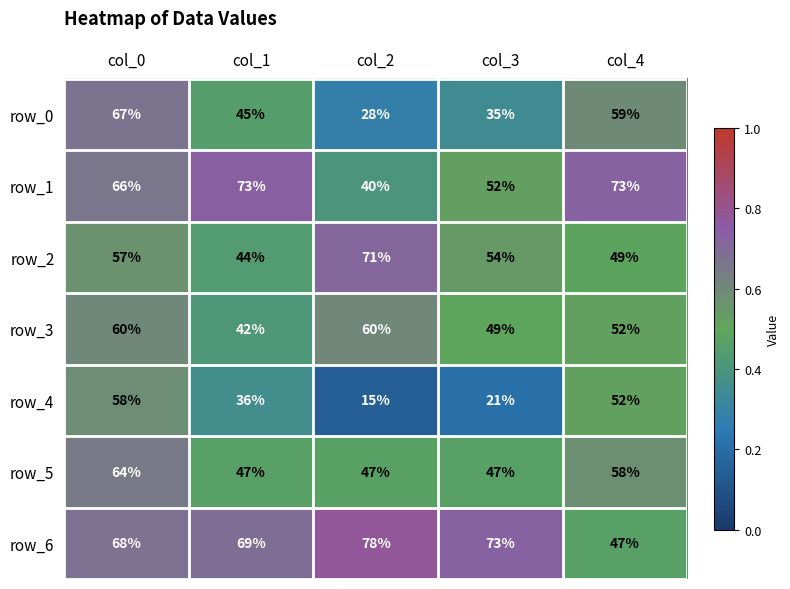

True or false: row_0 has a value of 0.7 at col_1.

False